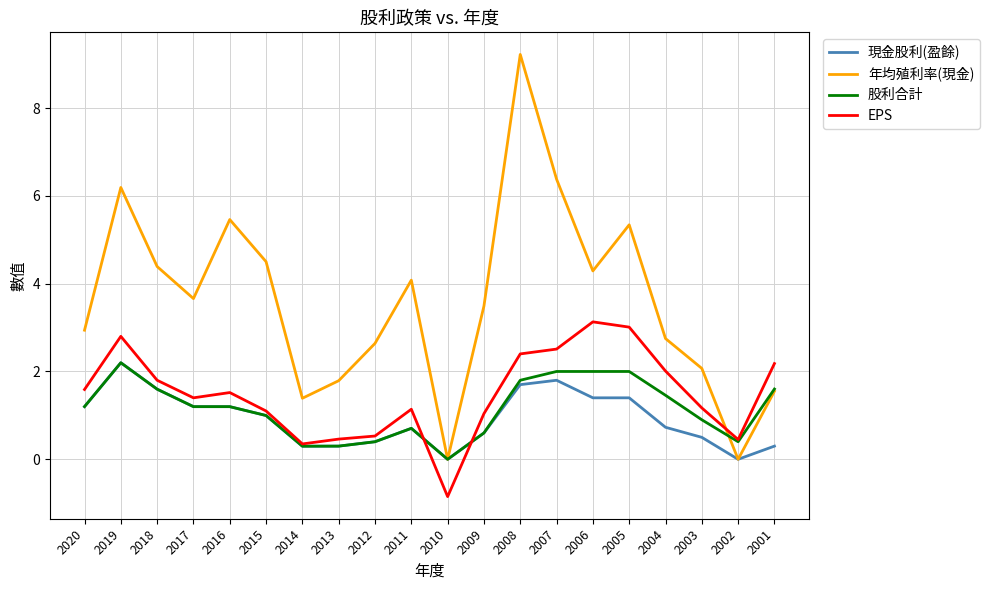

What is the greatest value displayed?

9.2